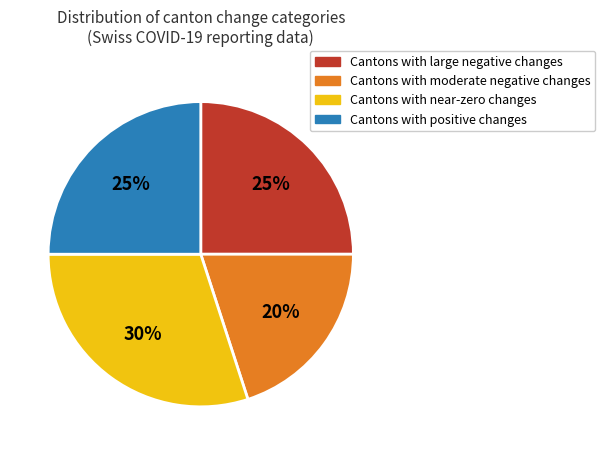

Is there any slice that represents more than half of the pie?

No